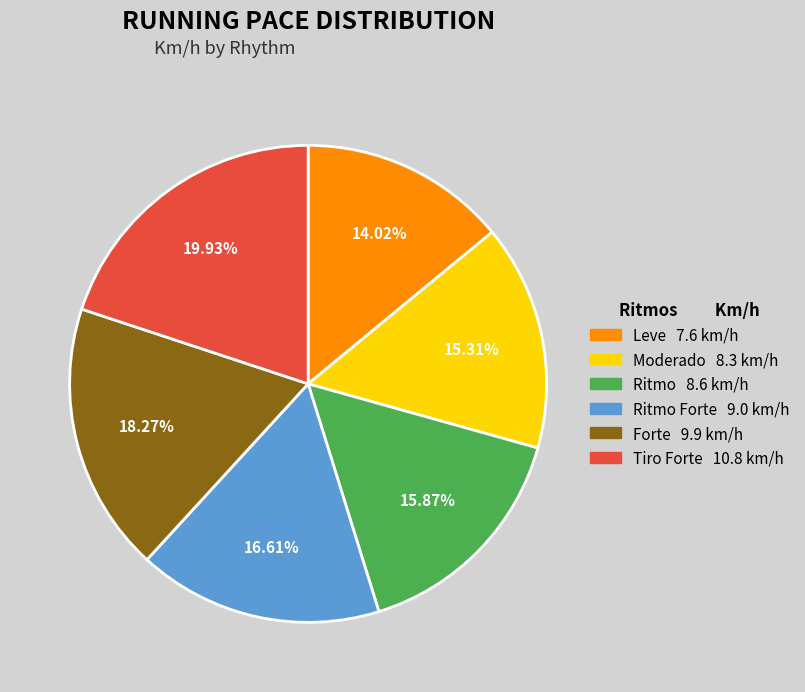

Does any single category account for the majority?

No